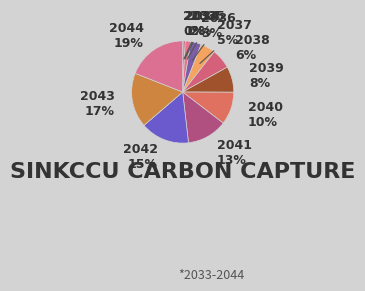

Combined, do 2041 and 2034 account for over 50%?

No